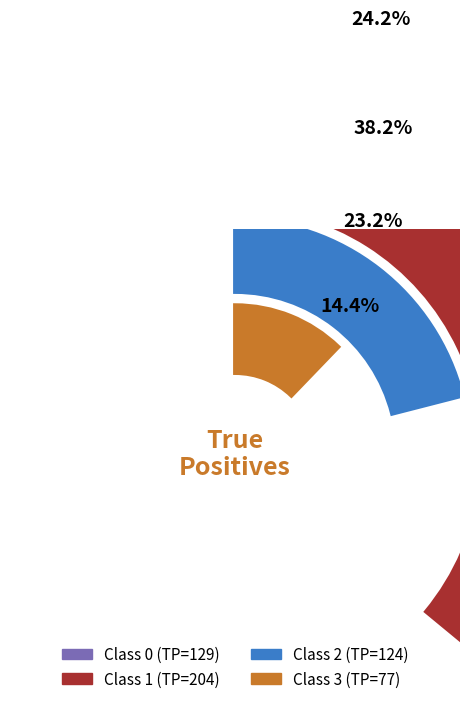

Does any single category account for the majority?

No